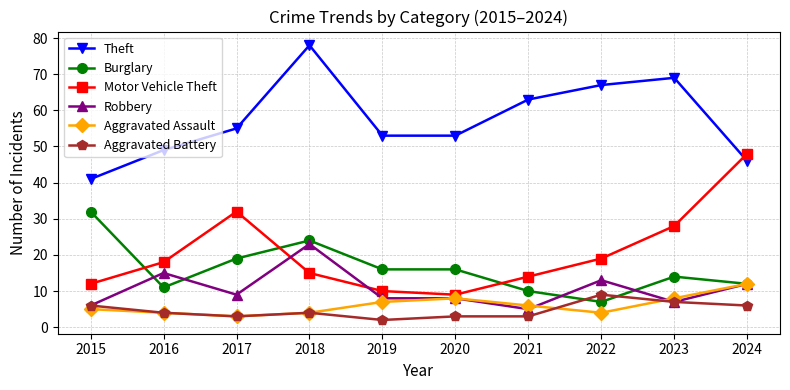

What is the difference between the maximum and minimum values in the Theft series?

37